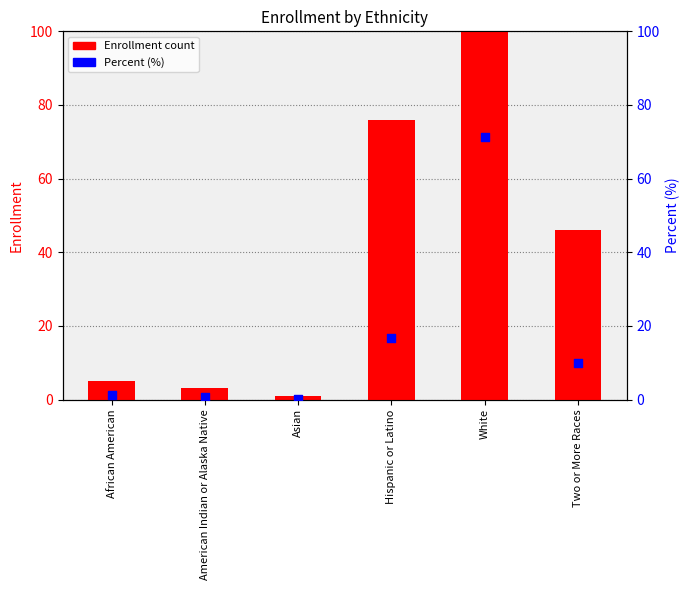

Which series has the largest total across all categories?

Enrollment count